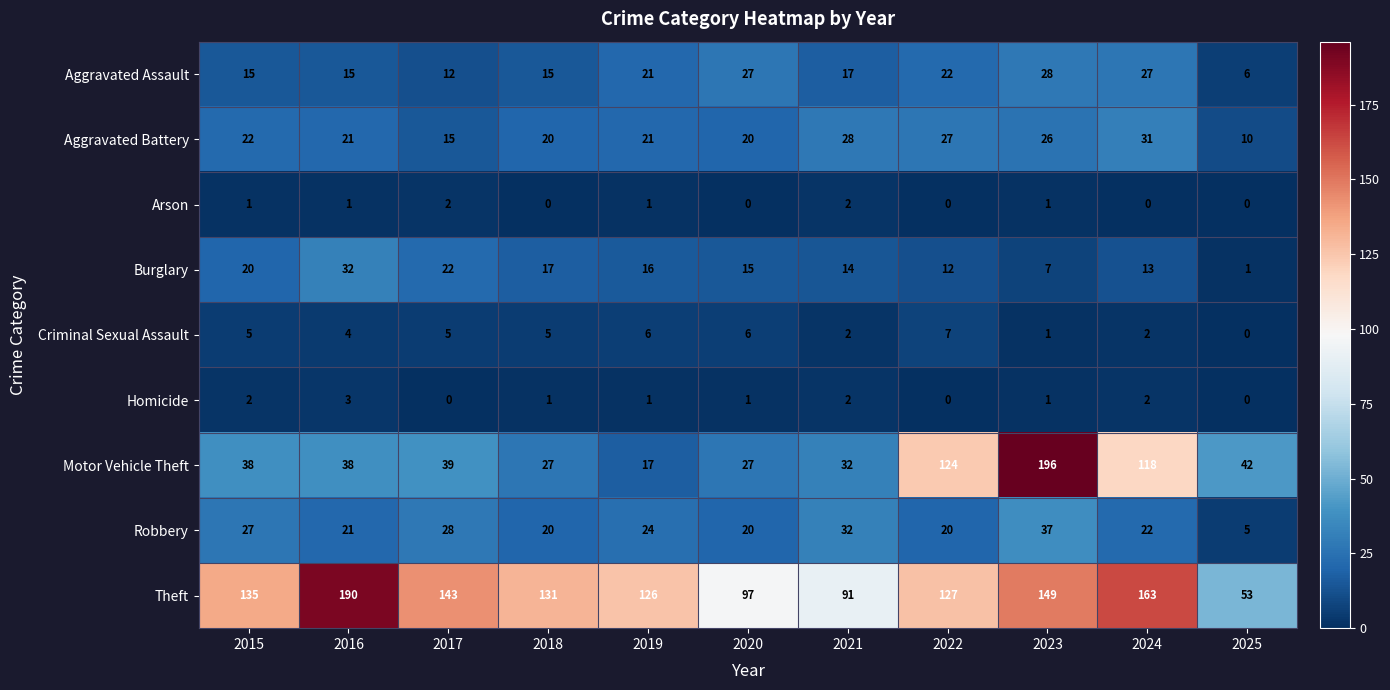

The value of Homicide at 2018 is 1. True or false?

True